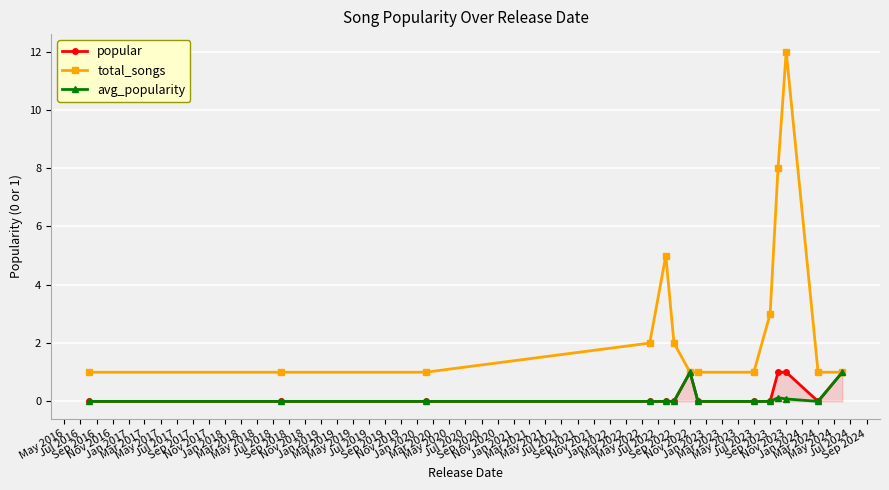

What is the greatest value displayed?

12.0